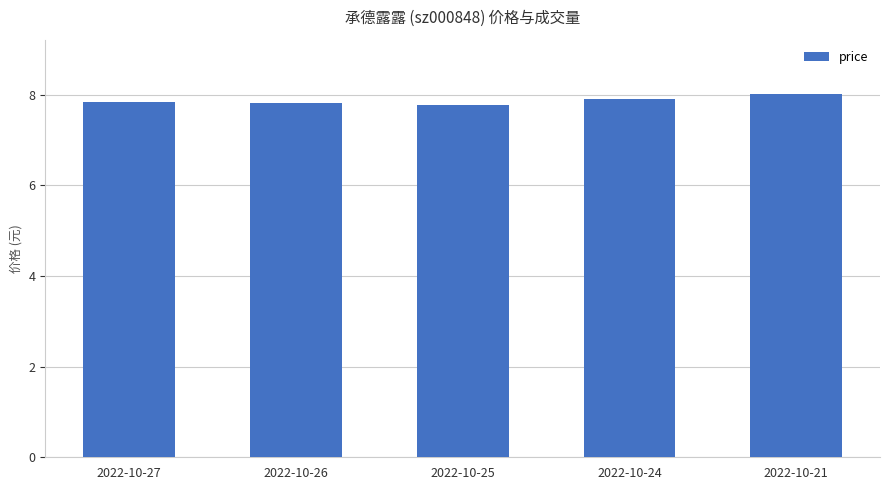

What is the sum of the values at 2022-10-26 and 2022-10-21?

15.8